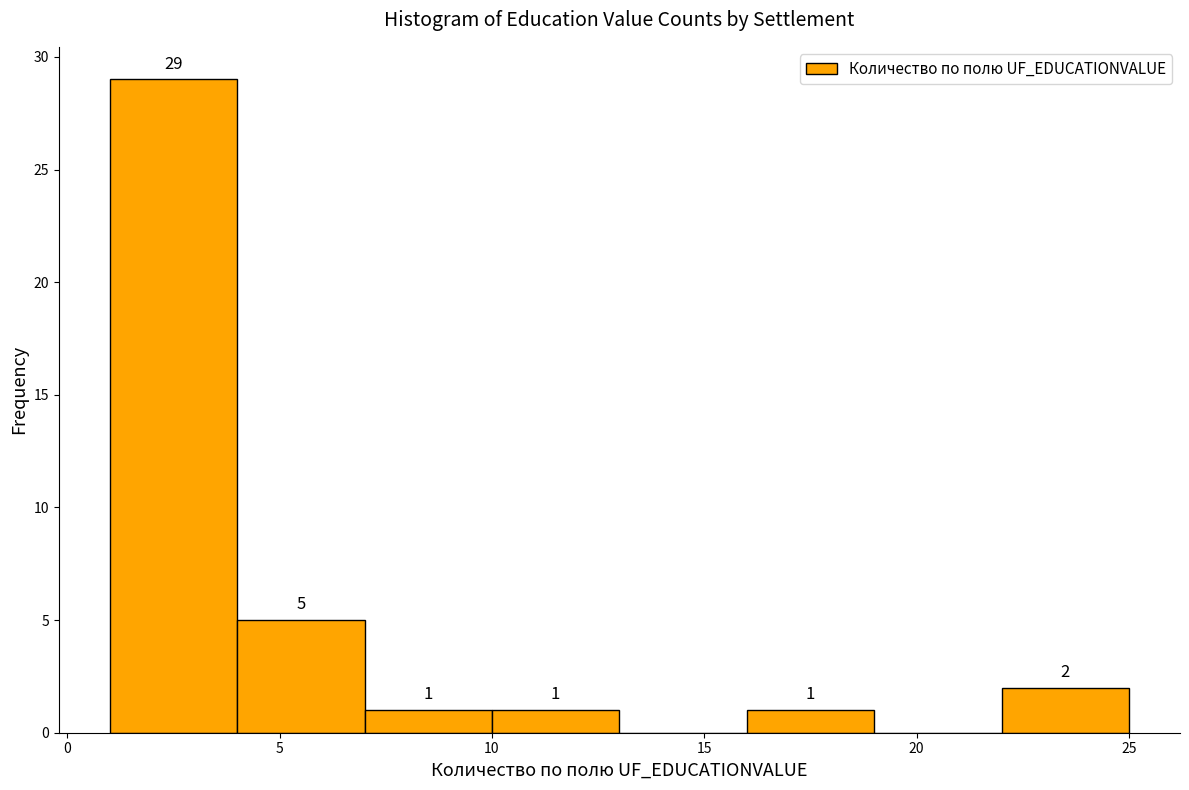

Over which range of the x-axis is the bar tallest?

1 to 4